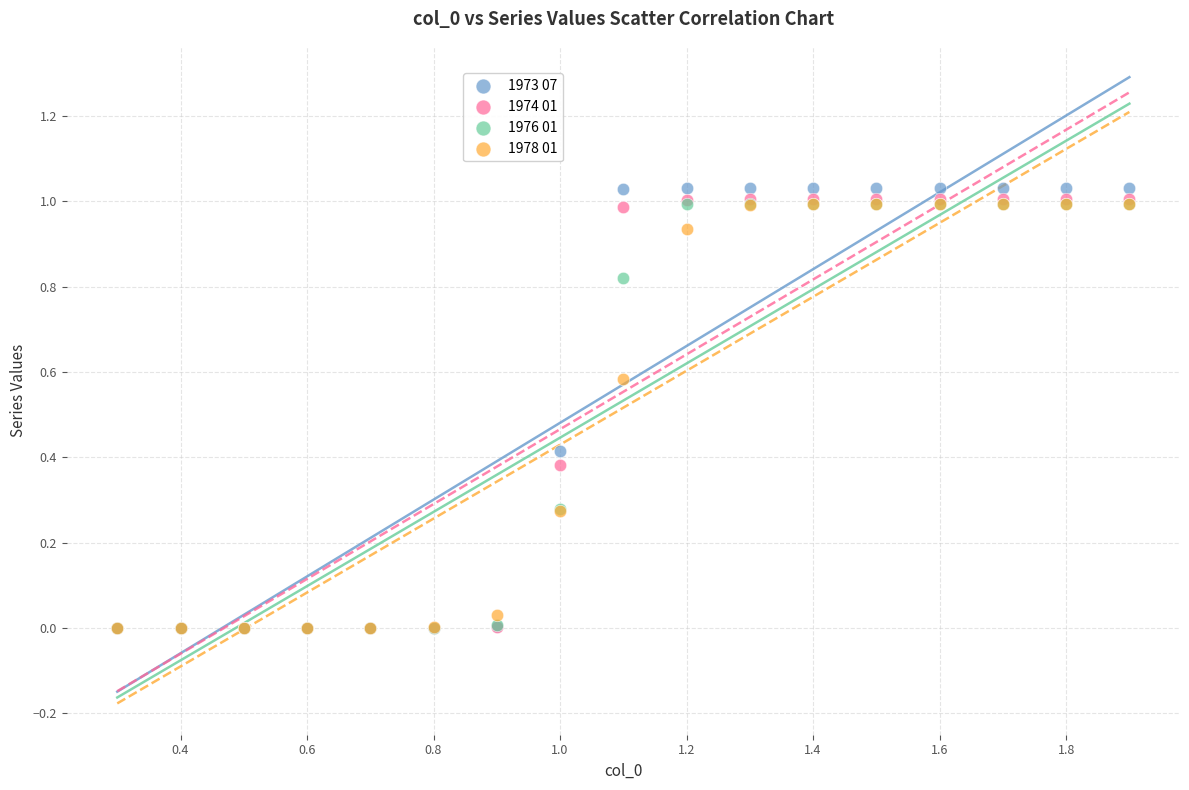

What are all the series names shown in the legend?

1973 07, 1974 01, 1976 01, 1978 01